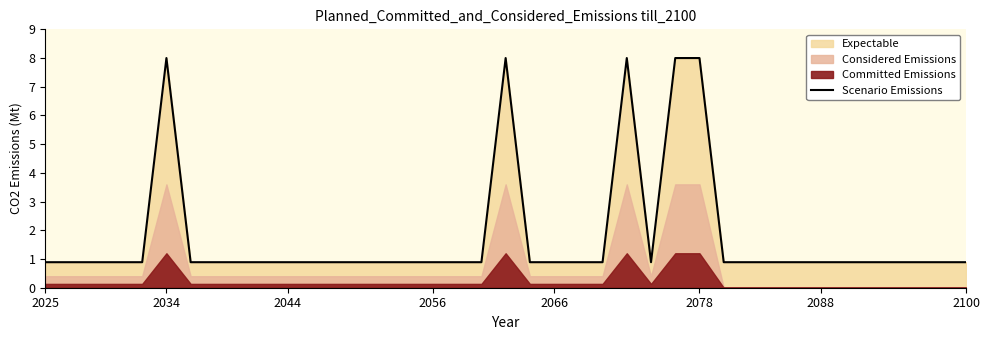

Does the chart display data point markers on the line(s)?

No